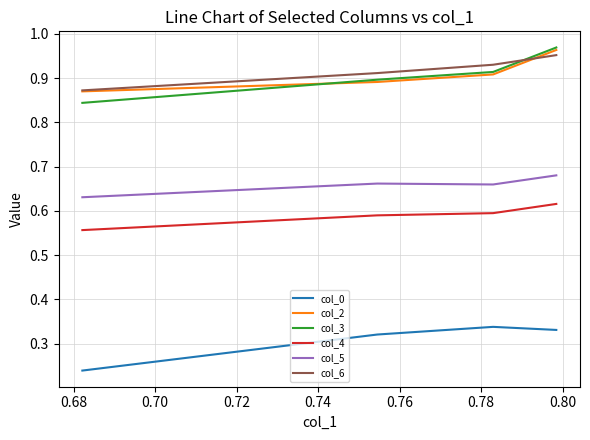

True or false: col_5 and col_0 cross at least once.

False